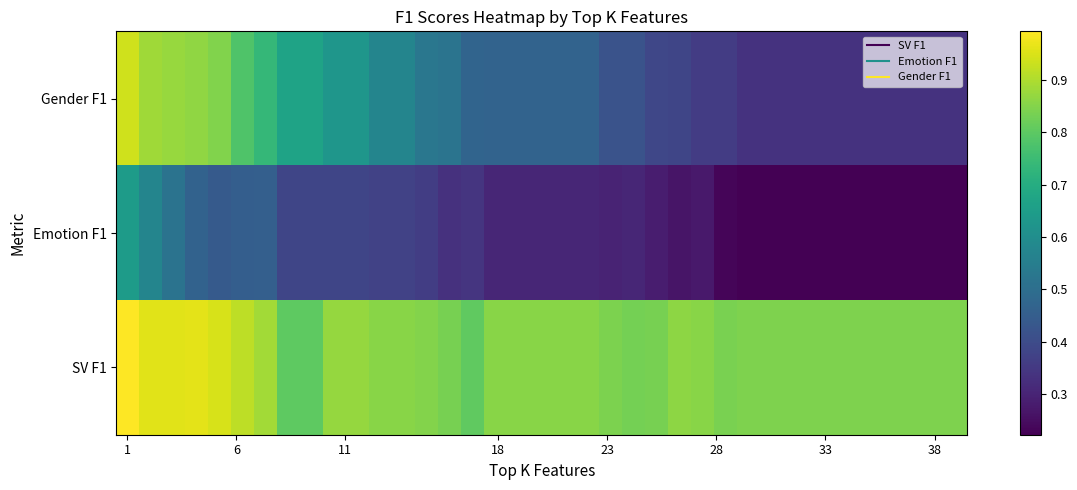

Which series has the largest total across all categories?

SV F1